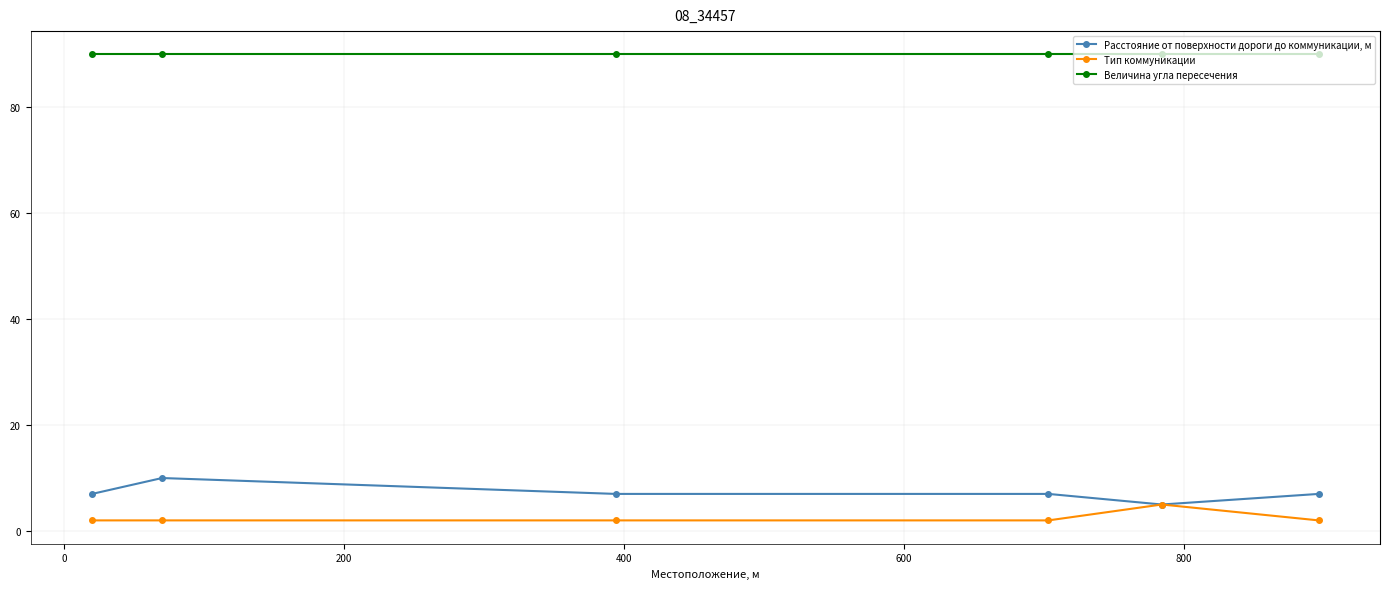

Does the chart have visible grid lines?

Yes